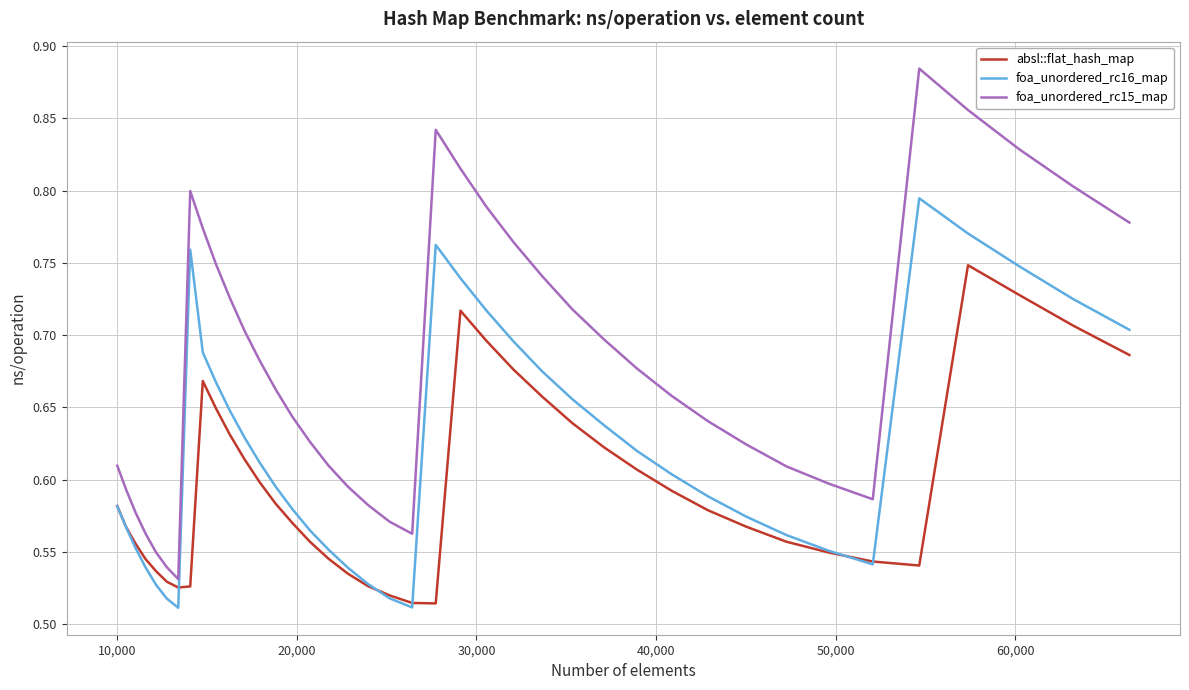

List the series in order of their peak value, highest first.

foa_unordered_rc15_map, foa_unordered_rc16_map, absl::flat_hash_map